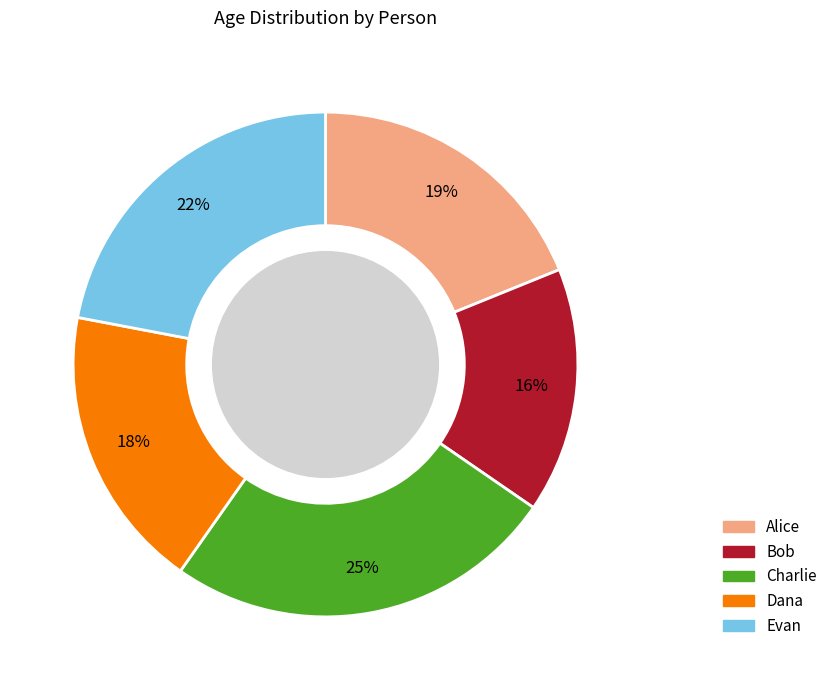

Rank the categories by value from highest to lowest.

Charlie, Evan, Alice, Dana, Bob